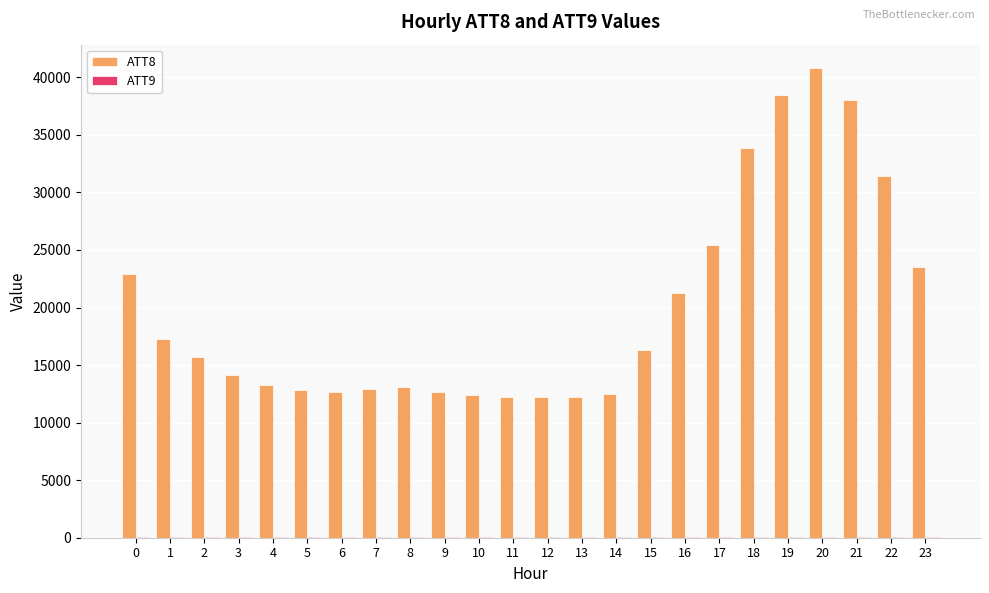

At which label is ATT8 closest to 26500?

17